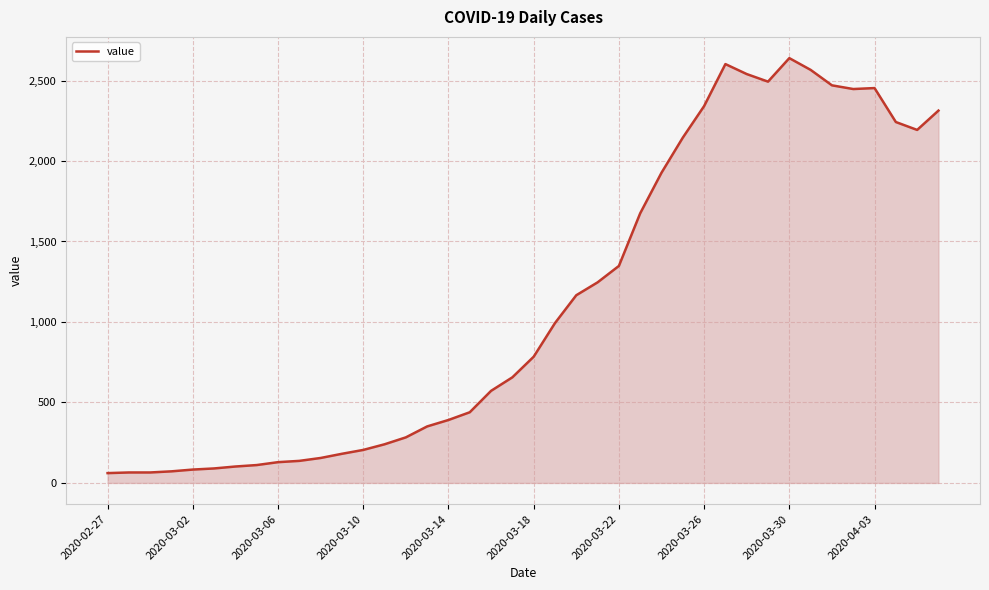

What is the smallest value displayed?

61